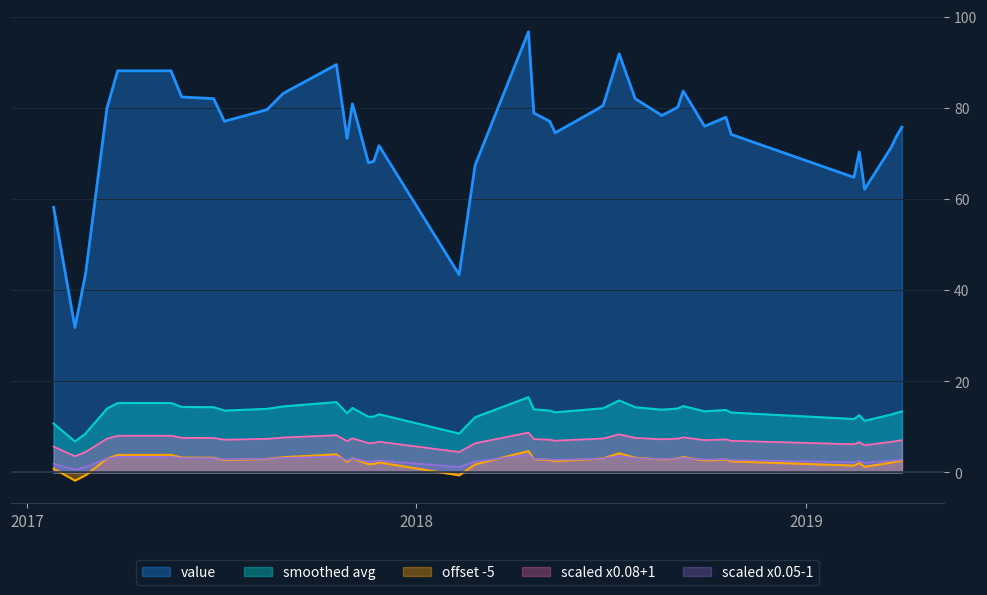

What is the label of the 39th point from the left?

2019-03-27